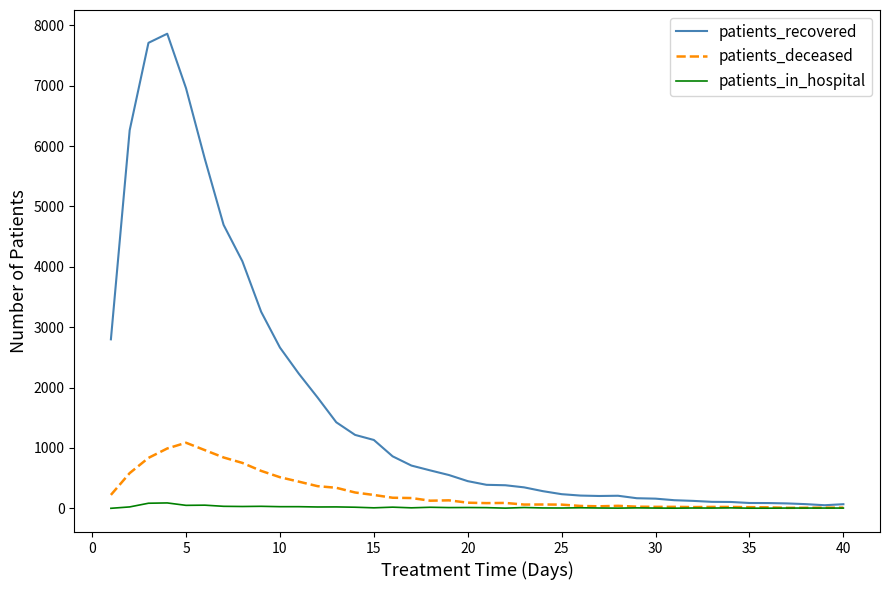

List the series in order of their peak value, lowest first.

patients_in_hospital, patients_deceased, patients_recovered